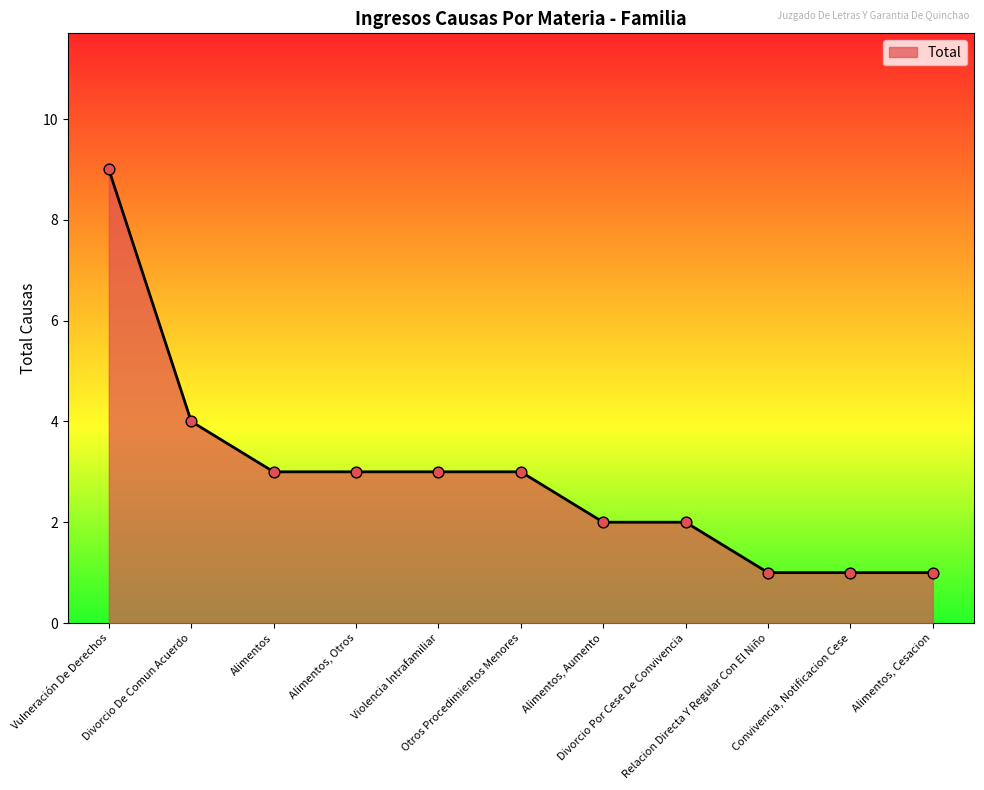

Approximately how many times larger is the value at Alimentos compared to Convivencia, Notificacion Cese?

3.0